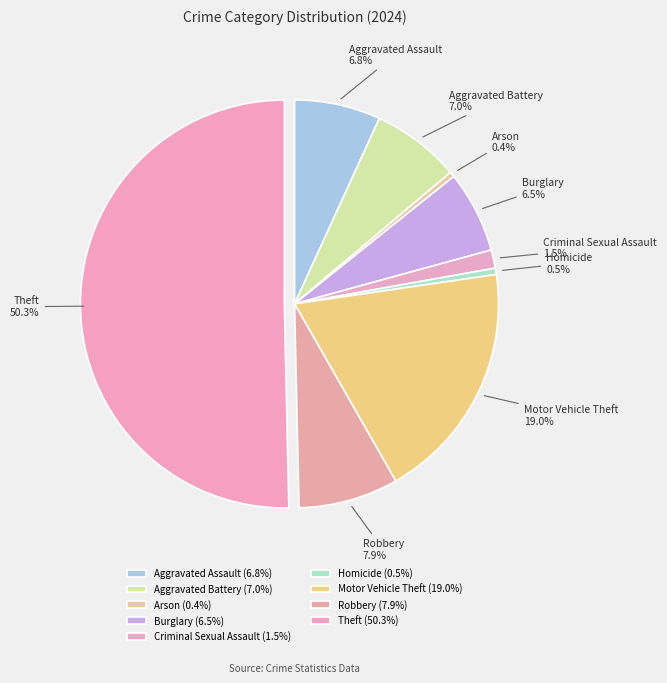

The Aggravated Assault slice represents 7% of the pie. True or false?

True